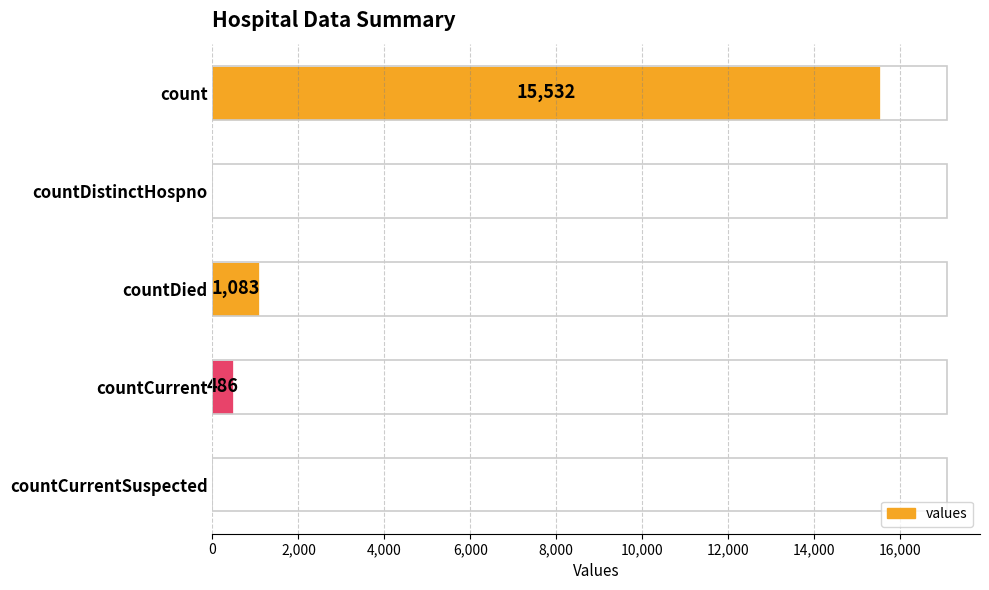

Is it true that the value at countDistinctHospno is 9095?

False